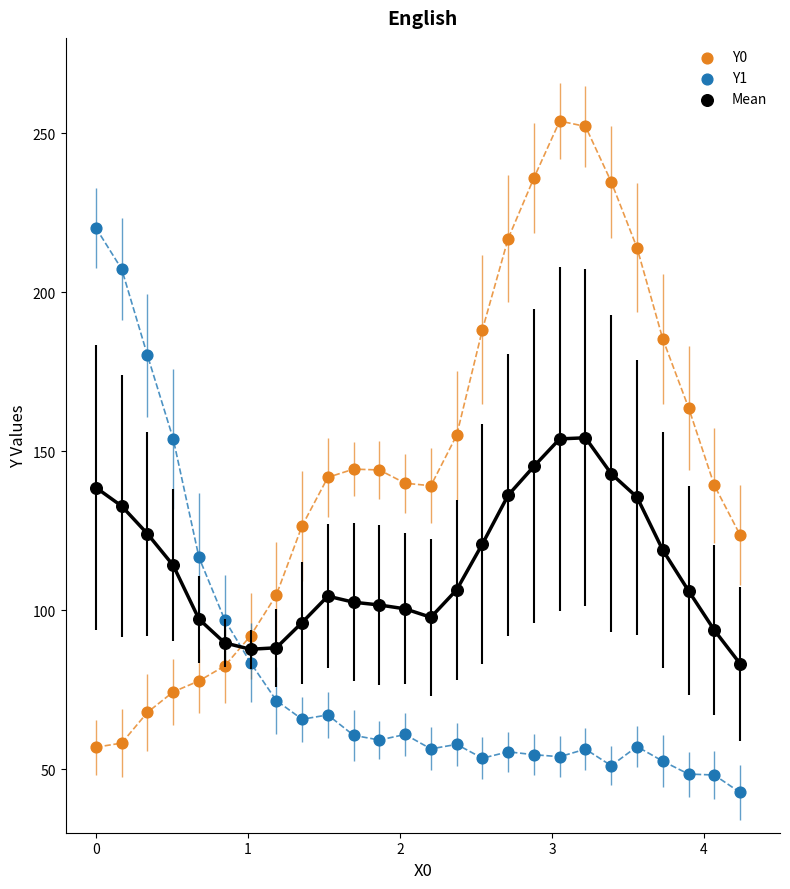

What are all the series names shown in the legend?

Y0, Y1, Mean